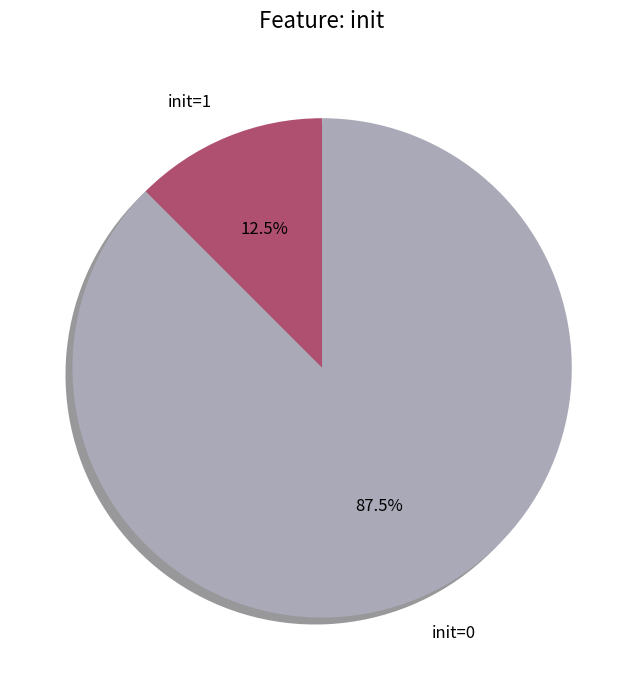

Count the number of slices in the pie.

2